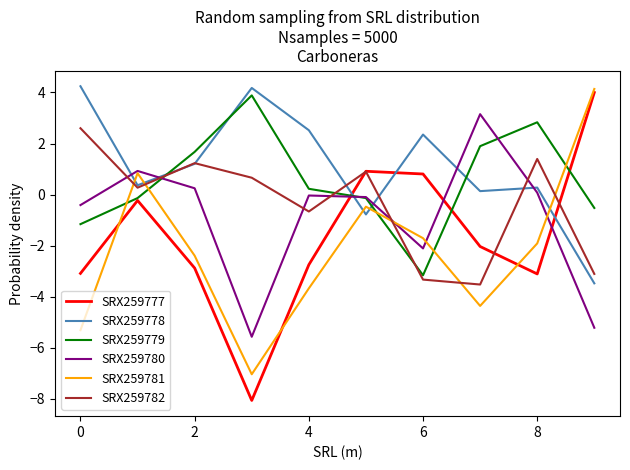

How many lines are shown in the chart?

6